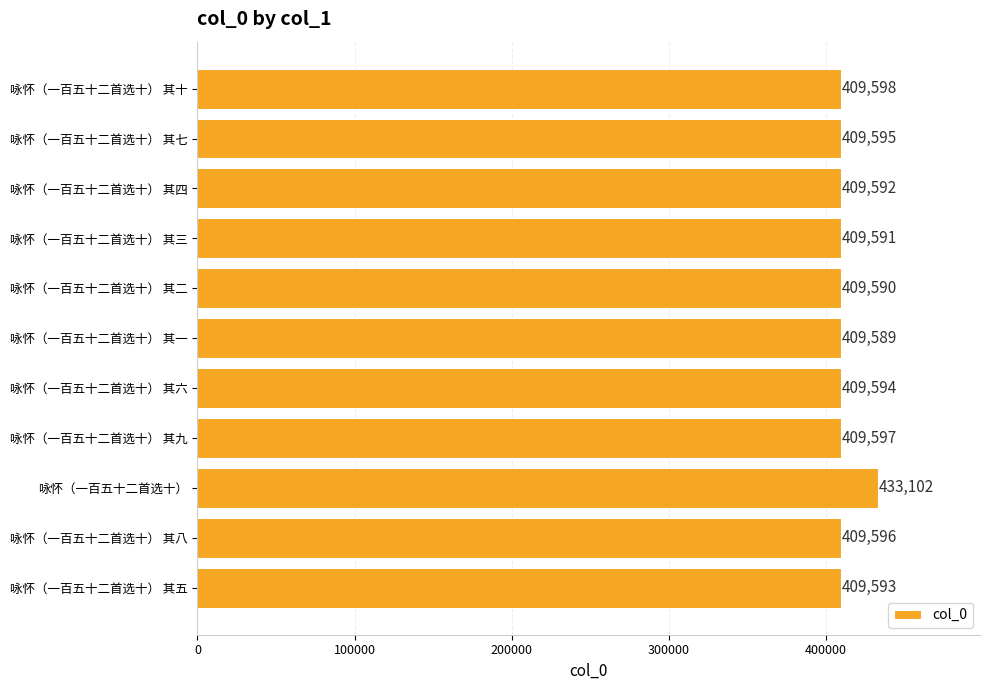

How many series are shown in this chart?

1